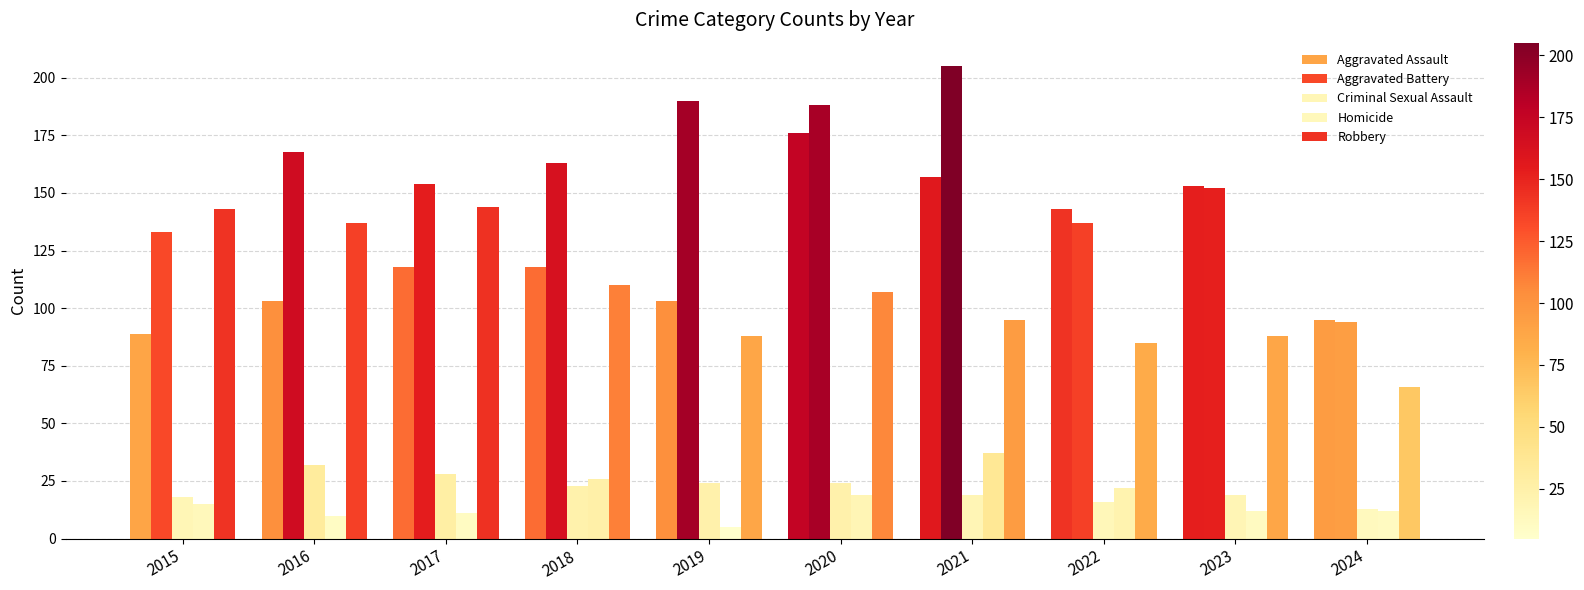

What is the difference between the maximum and minimum values in the Aggravated Battery series?

111